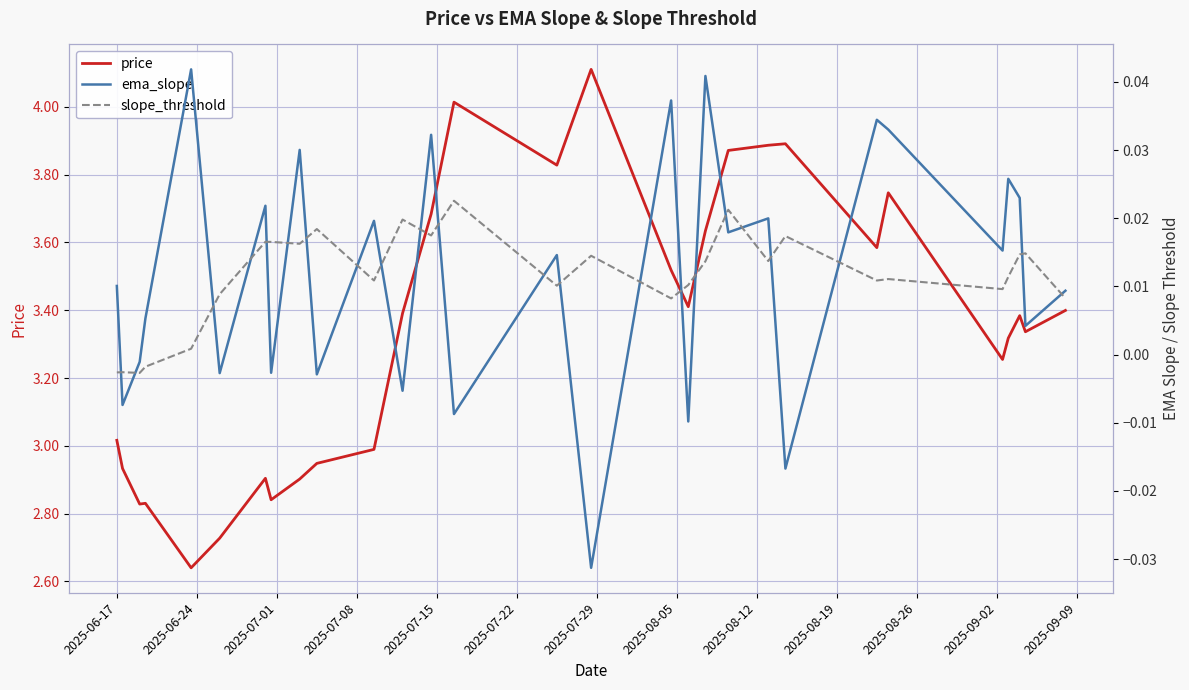

List the series in order of their peak value, lowest first.

slope_threshold, ema_slope, price